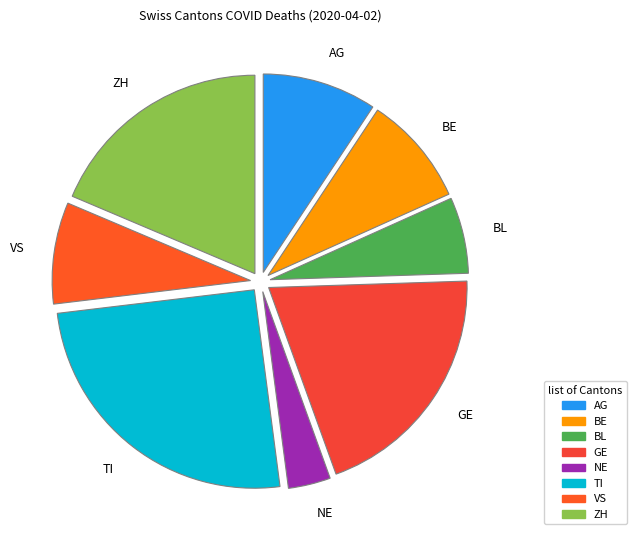

Count the number of slices in the pie.

8